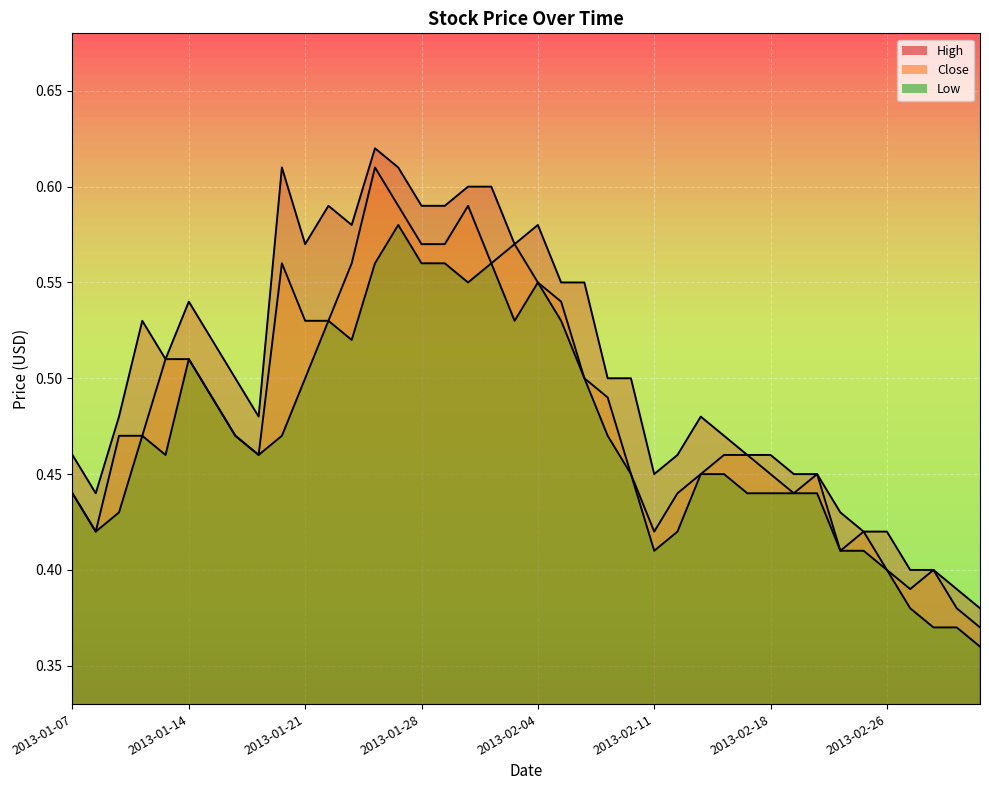

What is the smallest value displayed?

0.4